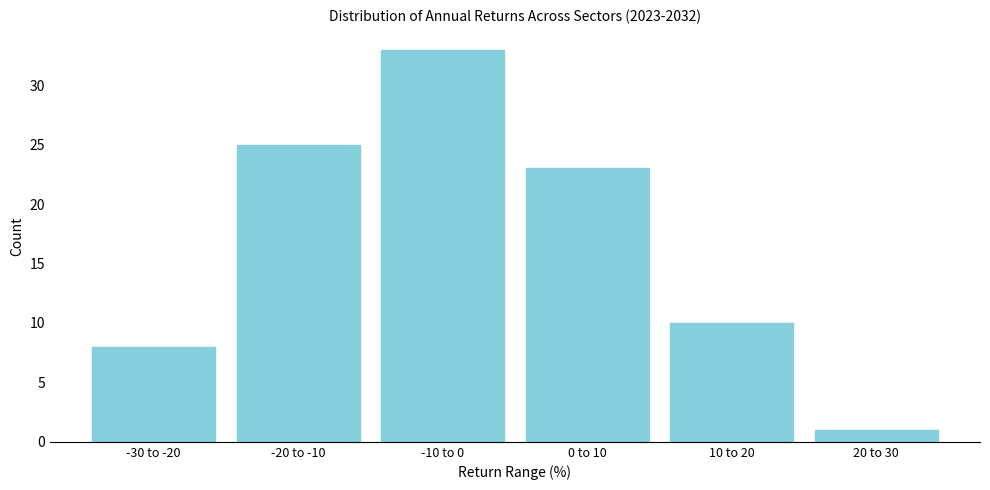

Reading right to left, what are all the values shown in this chart?

1	10	23	33	25	8